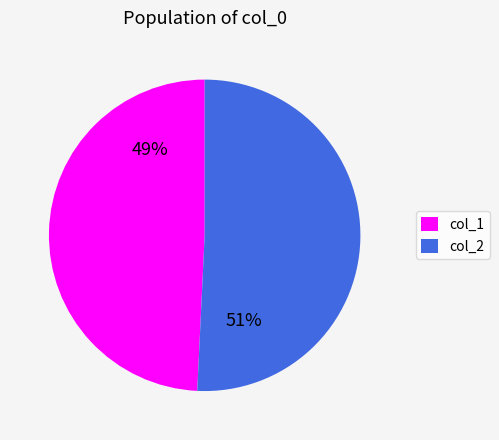

True or false: col_1 accounts for 49% of the total.

True